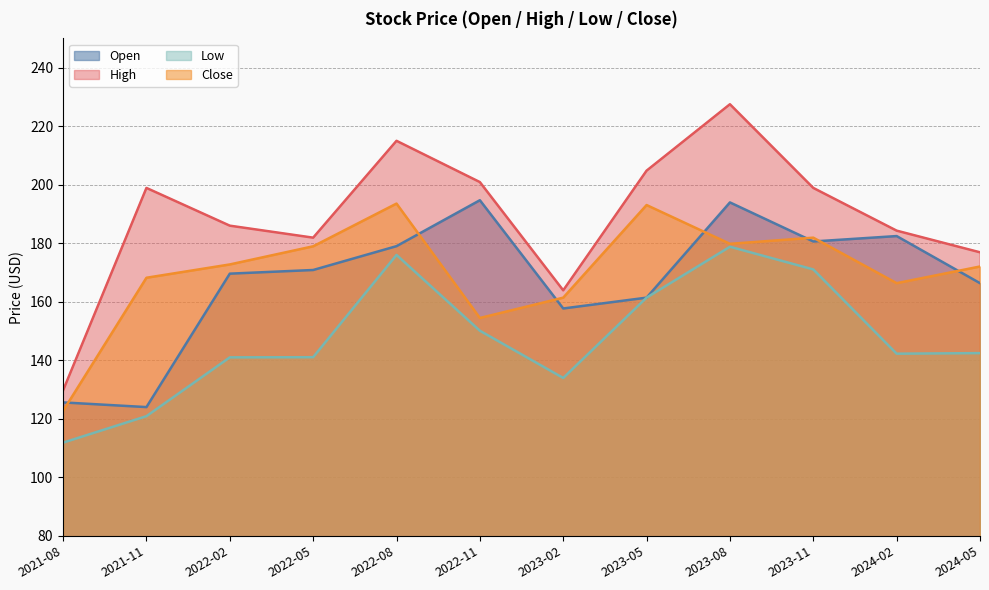

What value does the High series have at 2024-05?

176.9